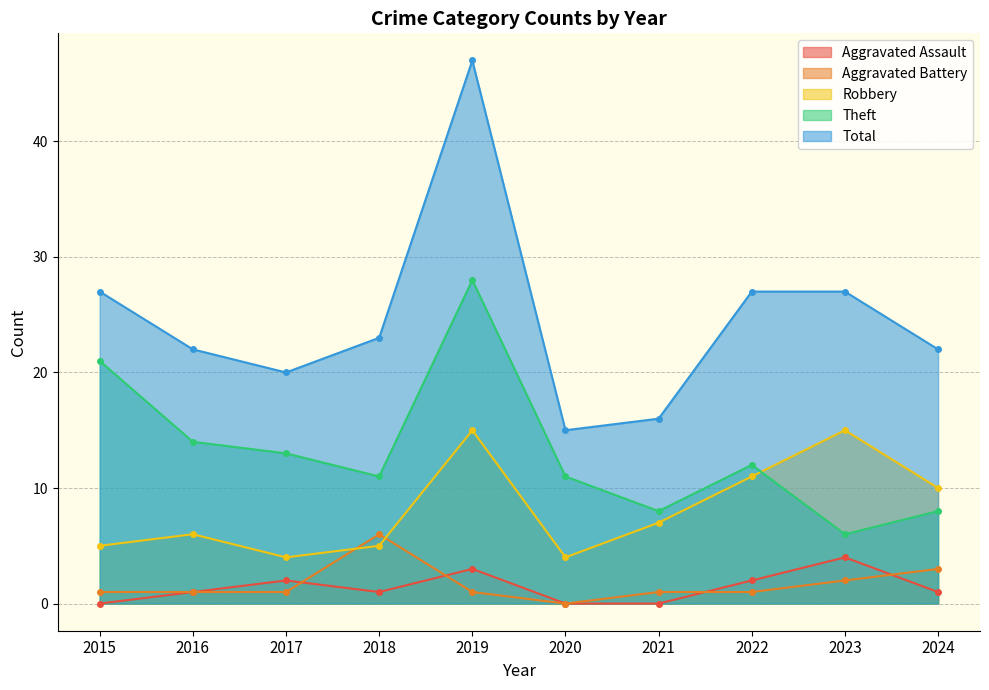

What is the difference between the second highest and minimum values in the Total series?

12